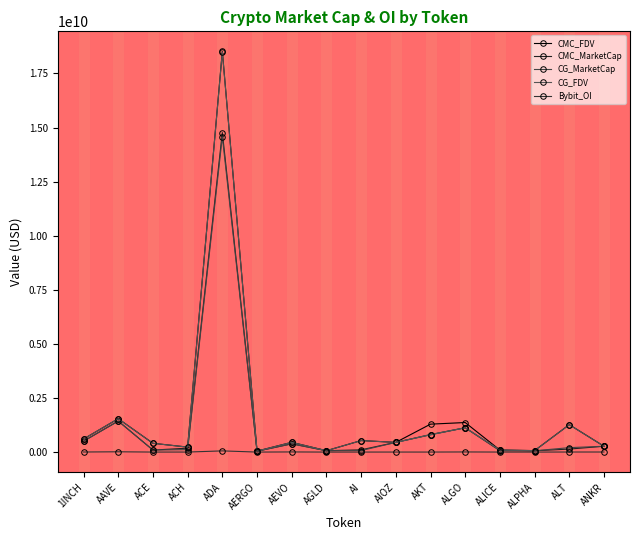

What are all the series names shown in the legend?

CMC_FDV, CMC_MarketCap, CG_MarketCap, CG_FDV, Bybit_OI